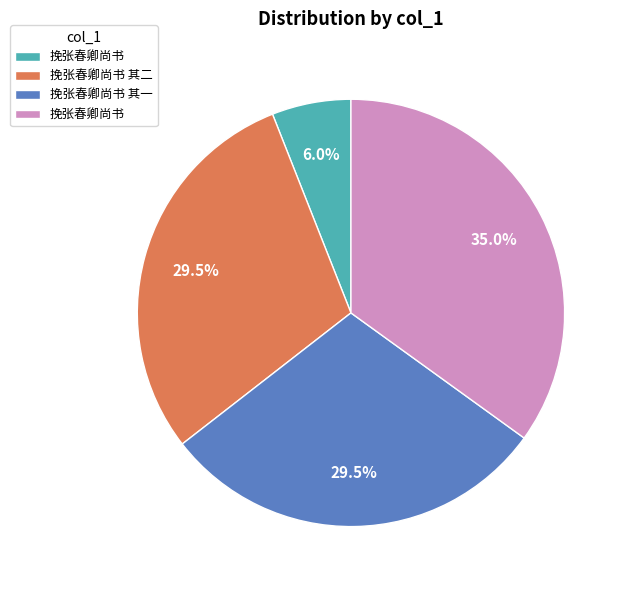

Is there a majority slice in this chart?

No